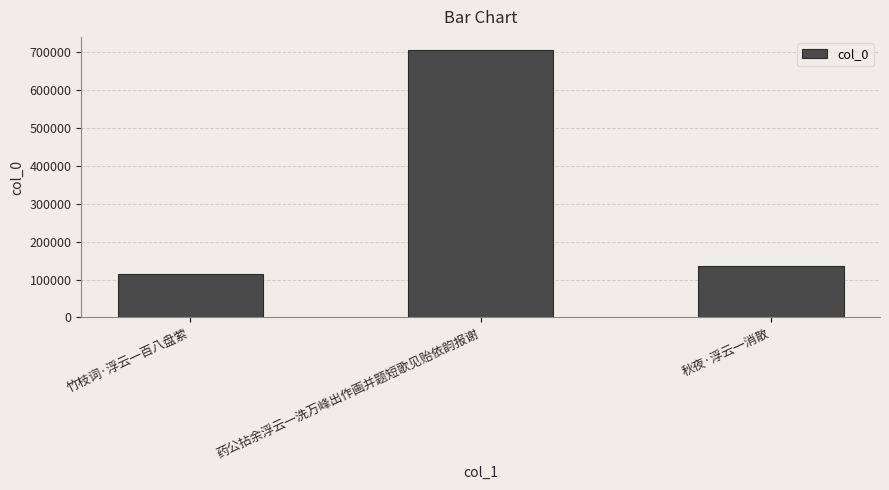

Is it true that the value at 药公拈余浮云一洗万峰出作画并题短歌见贻依韵报谢 is 705884?

True